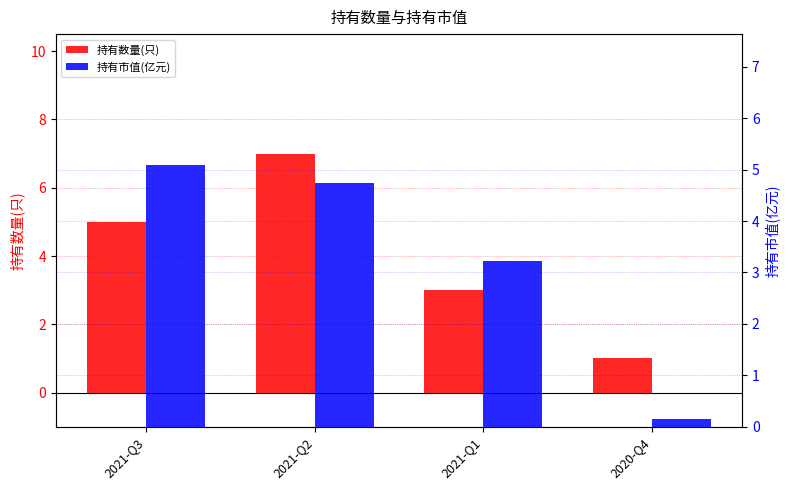

What position from the left is 2021-Q2?

2